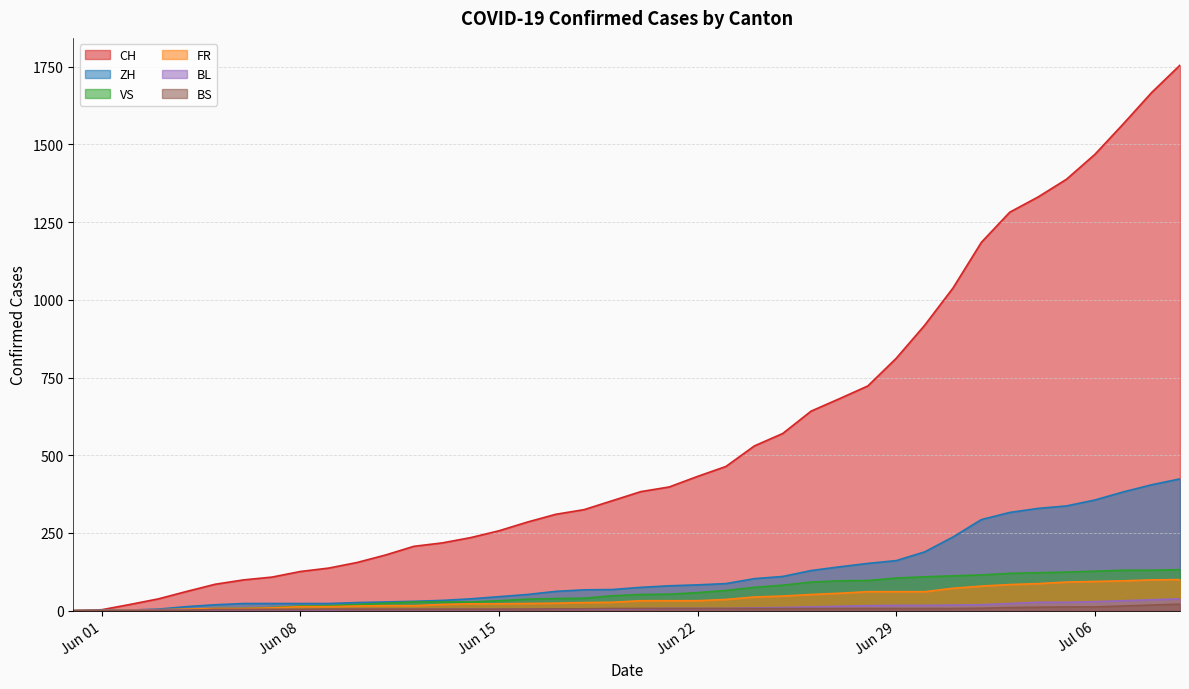

True or false: CH and BS cross at least once.

False